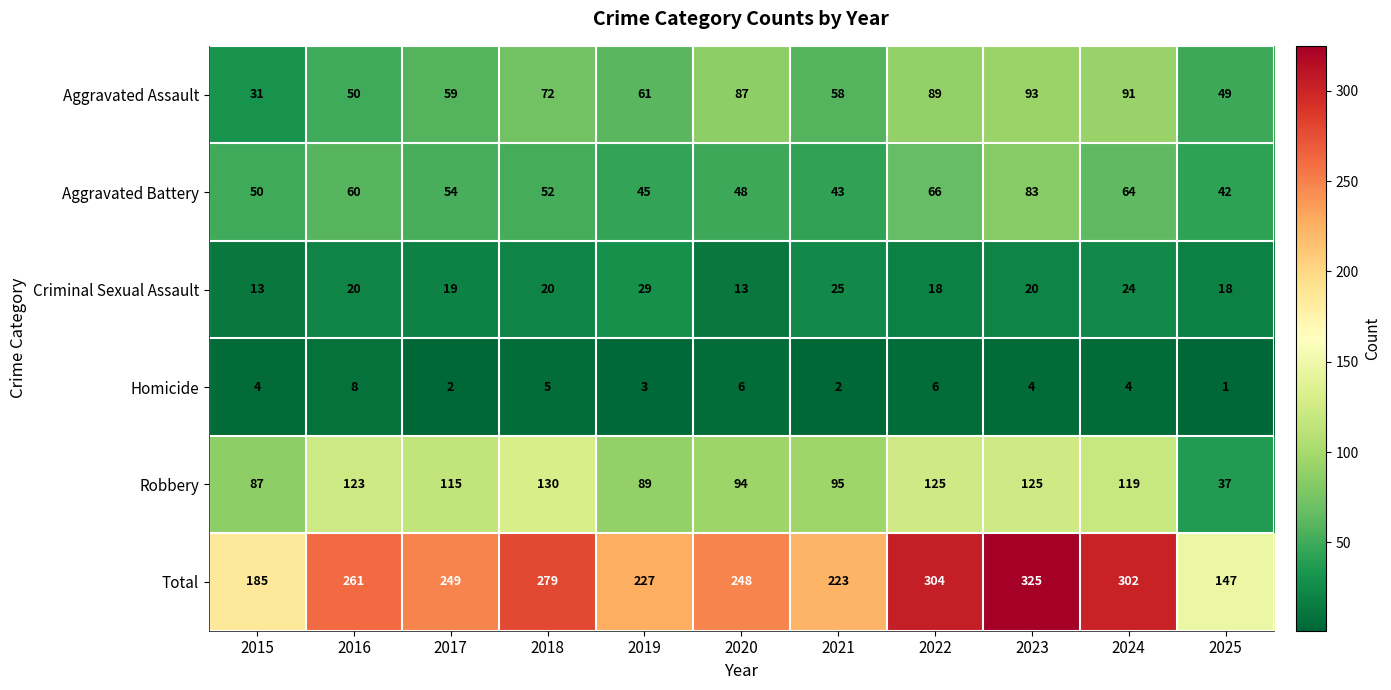

Is it true that Aggravated Assault equals 49 at 2025?

True